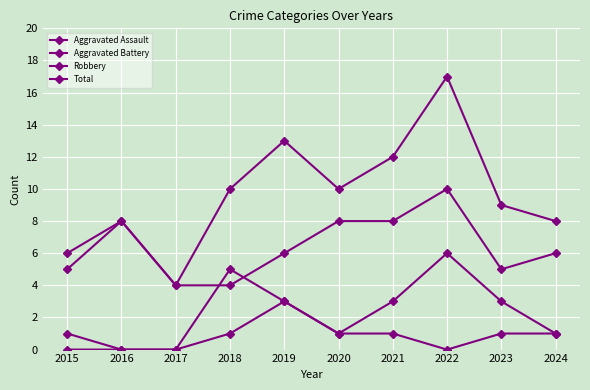

How many data points in Aggravated Battery are less than 3?

5